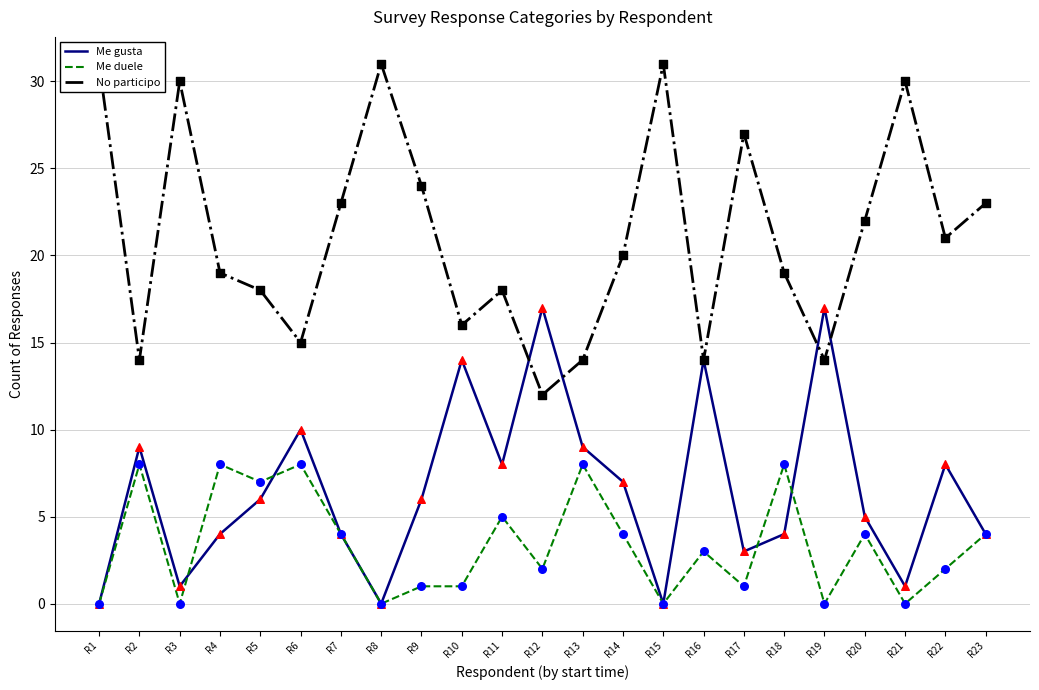

Which series contains the highest Y value?

No participo